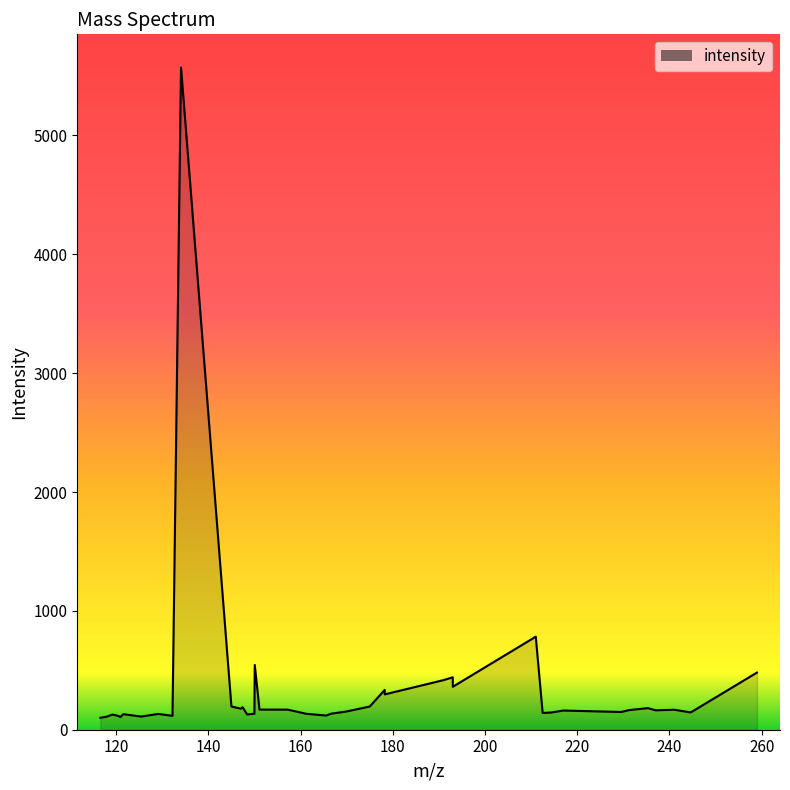

What is the difference between the maximum and minimum values?

5471.4